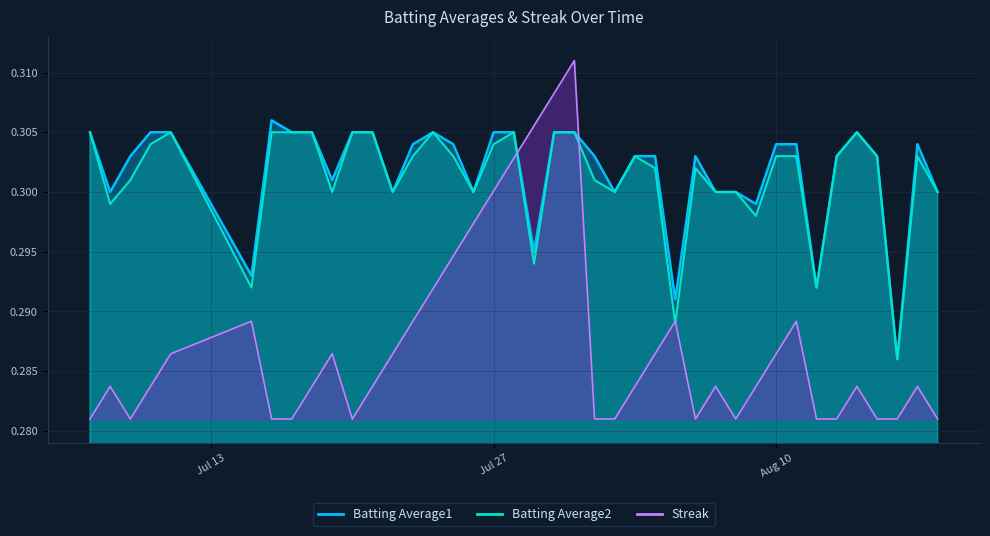

How many Batting Average2 values are between 0 and 1?

40